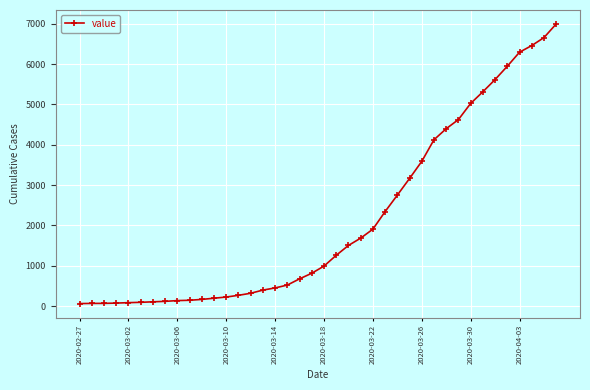

What is the maximum value shown in the chart?

6995